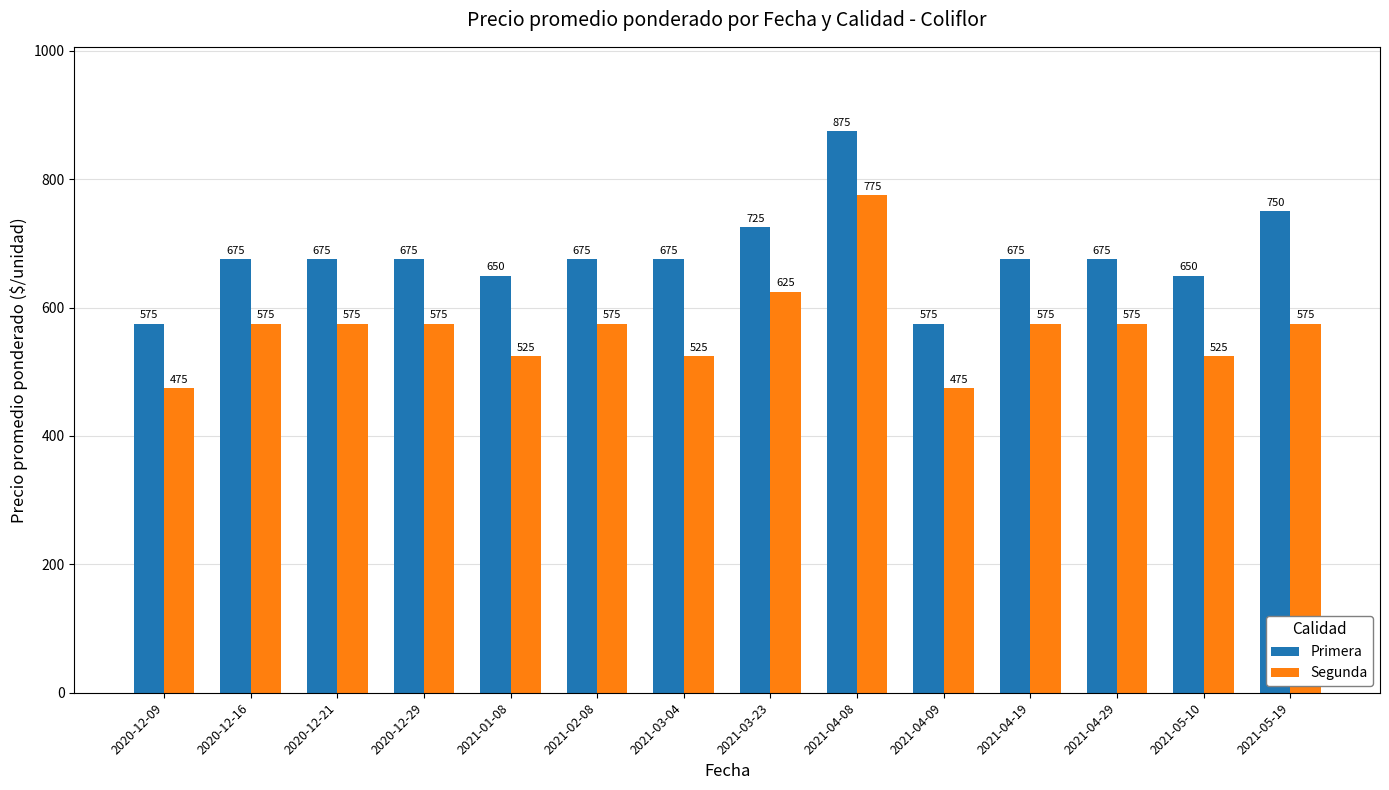

What is the value of the Primera bar at the 11th from the left?

675